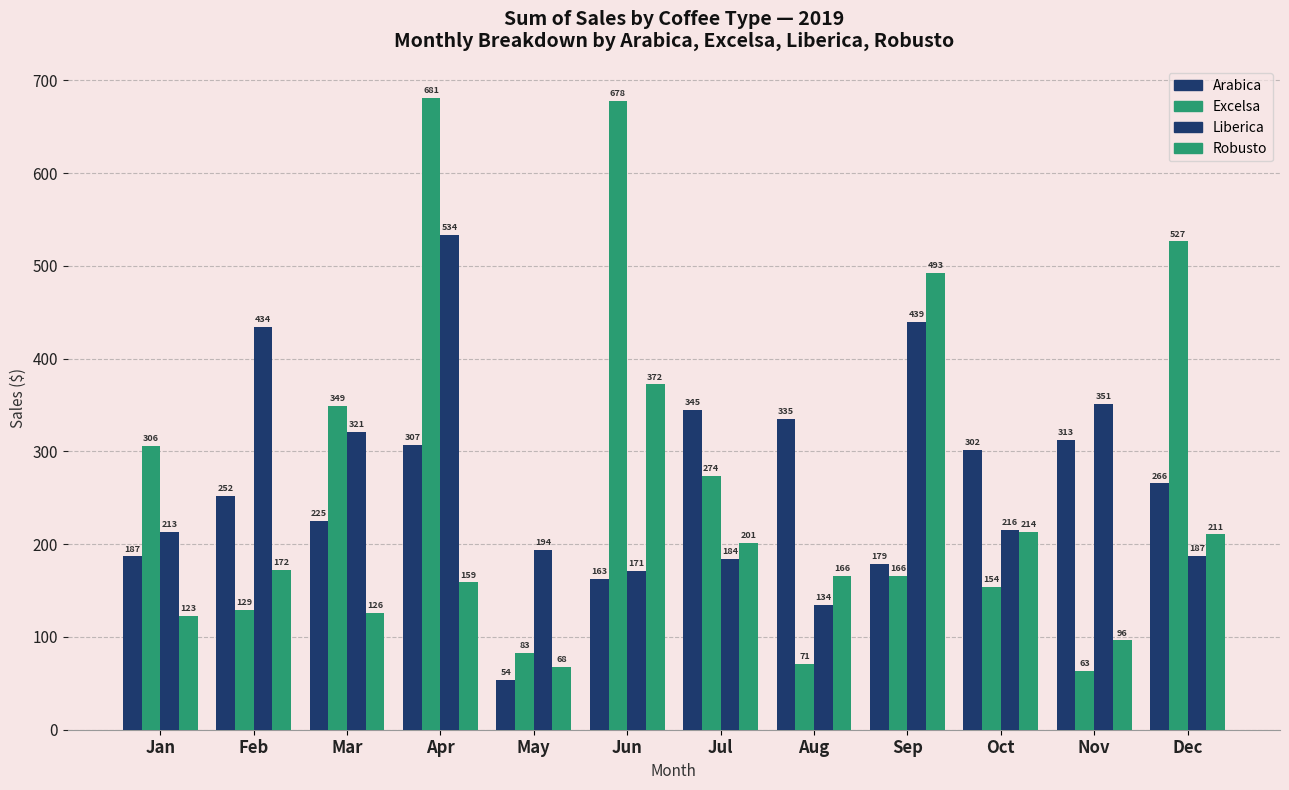

What is the difference between the highest and lowest values at Sep?

326.8